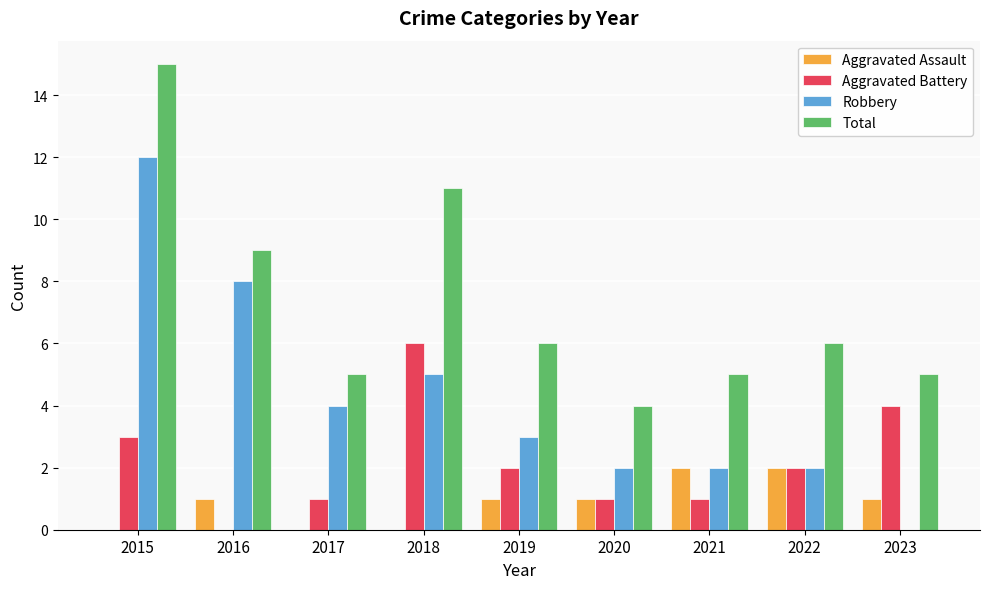

What value does the Aggravated Battery series have at 2023?

4